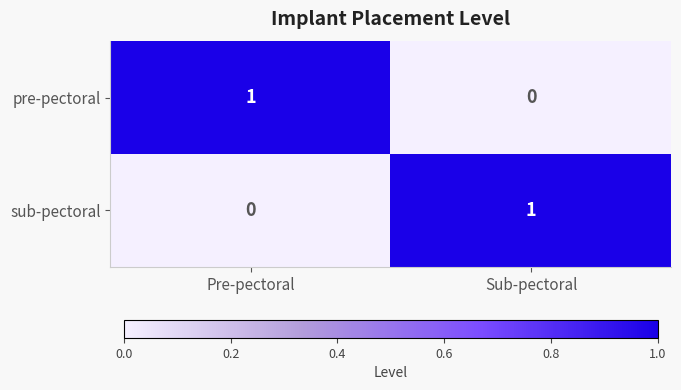

Is it true that sub-pectoral equals 0 at Pre-pectoral?

True